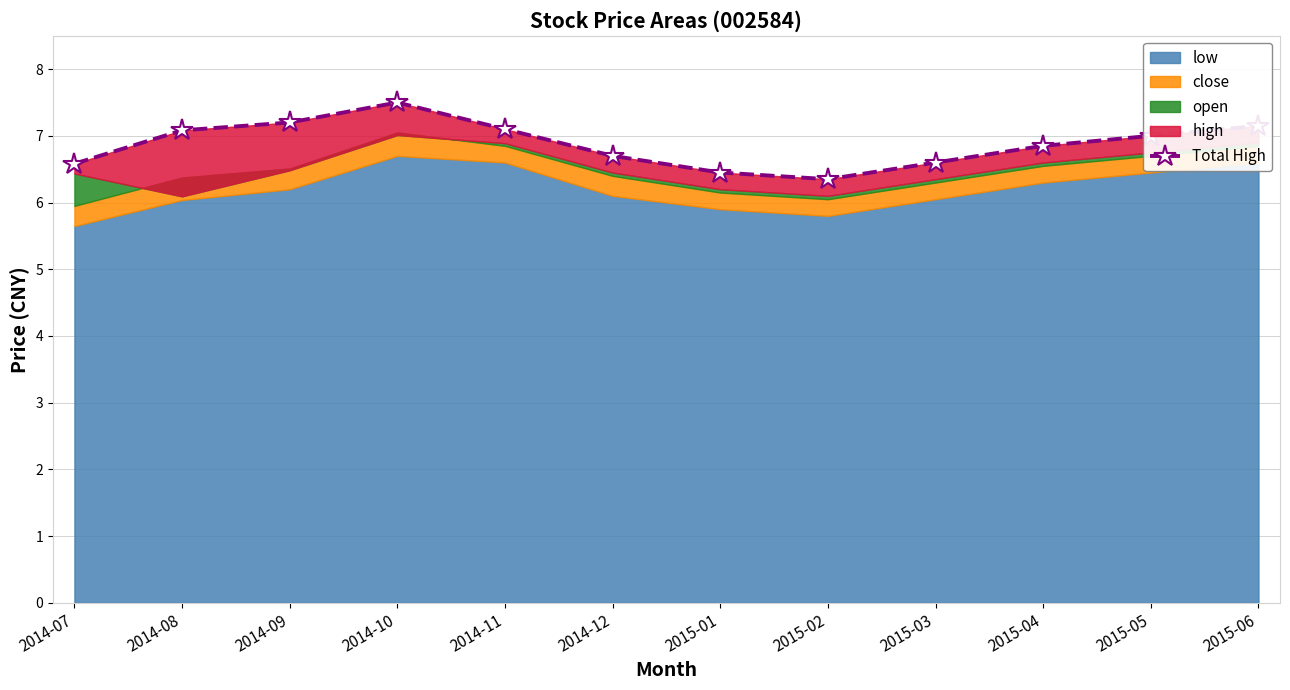

True or false: there are more than 1 points higher than both neighbors.

False